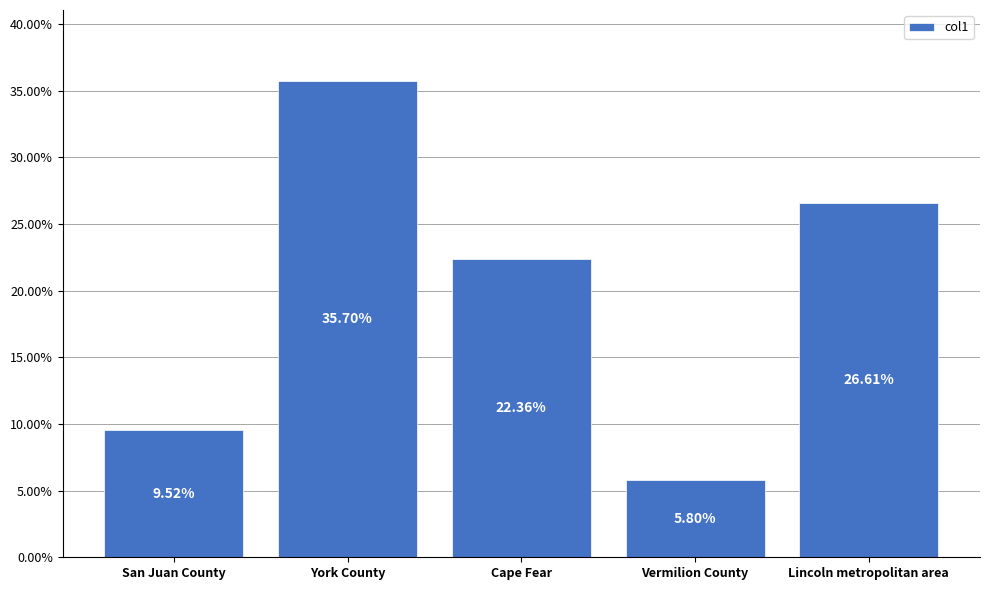

List the labels in order of value, smallest first.

Vermilion County, San Juan County, Cape Fear, Lincoln metropolitan area, York County